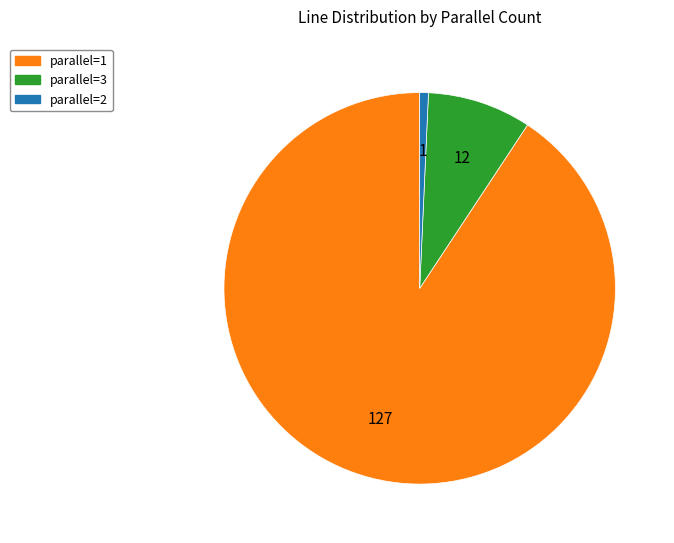

Does any single category account for the majority?

Yes